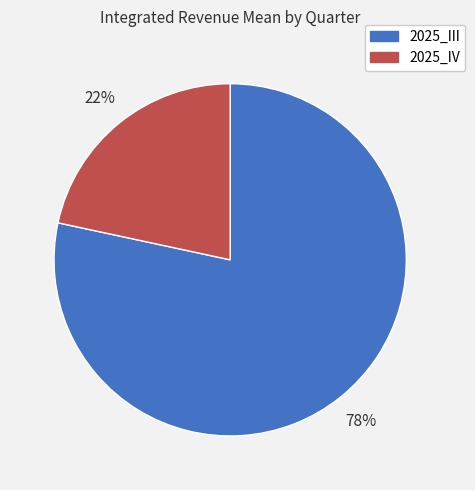

Between 2025_IV and 2025_III, which is larger?

2025_III